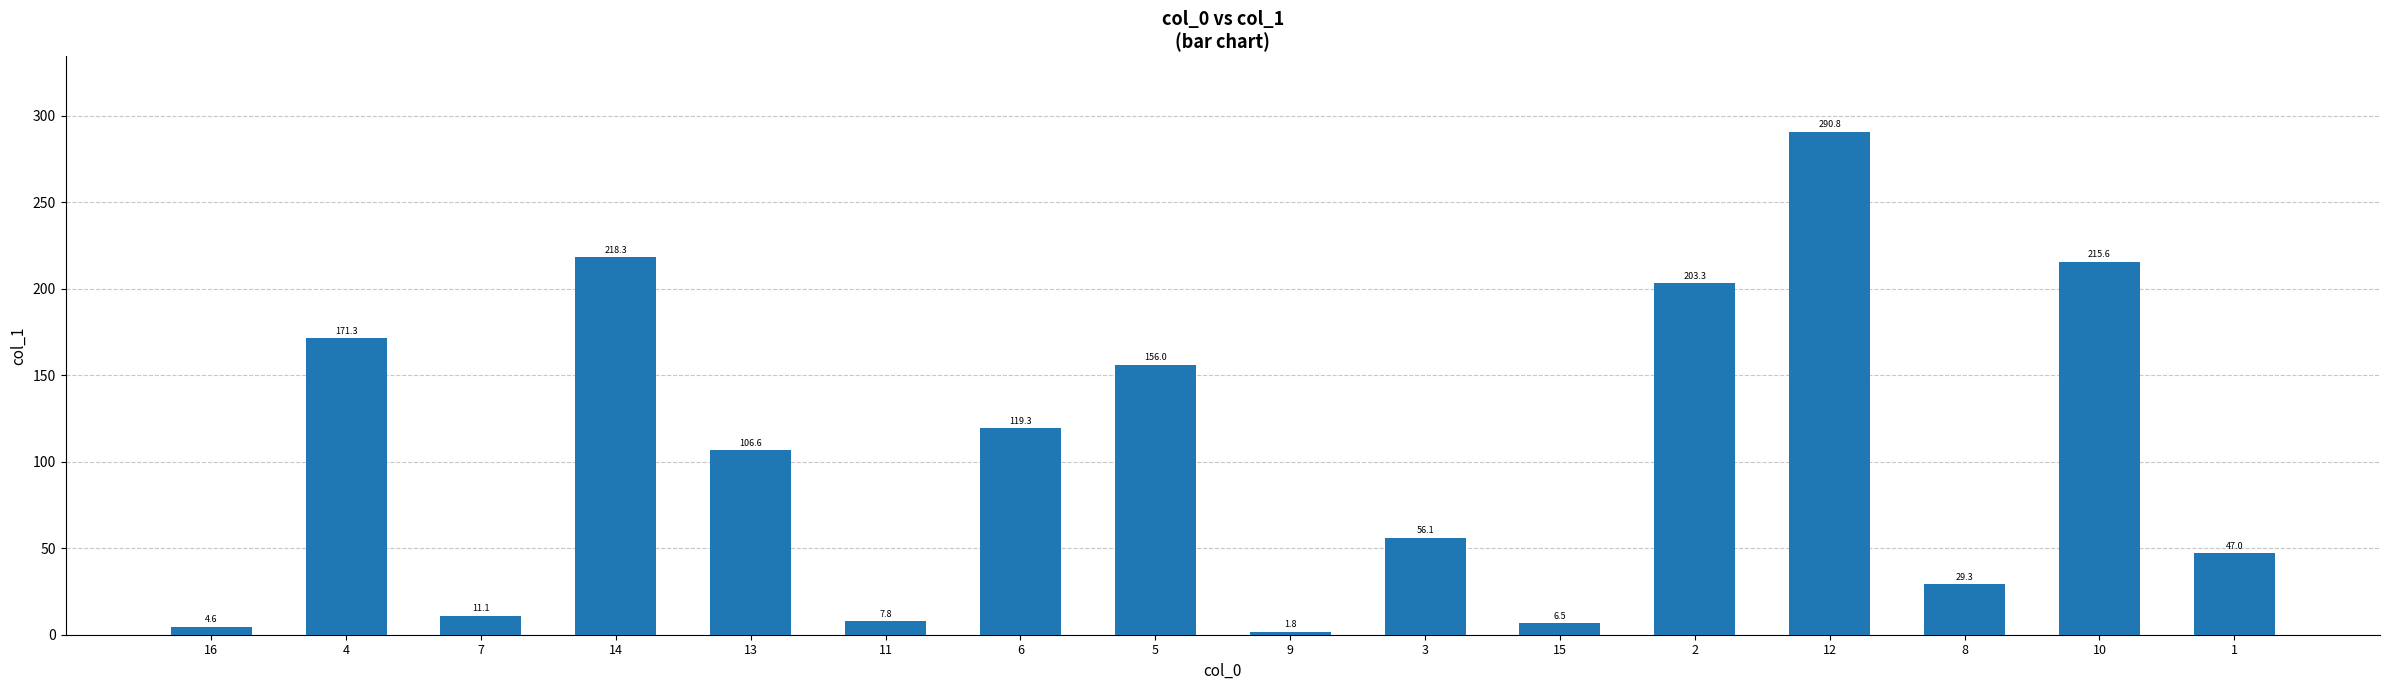

What is the average value?

102.8